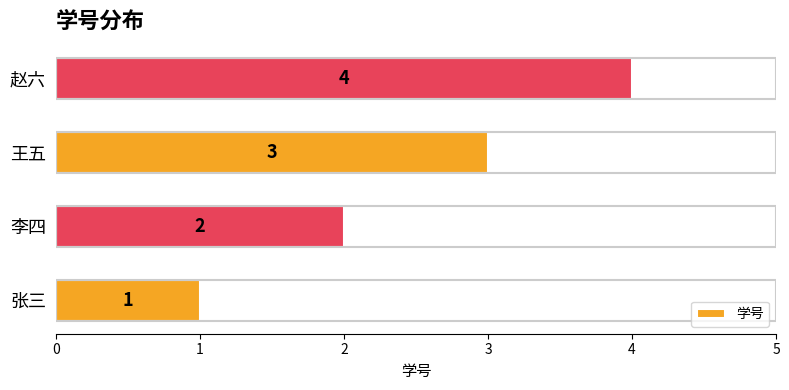

What is the sum of all values?

10